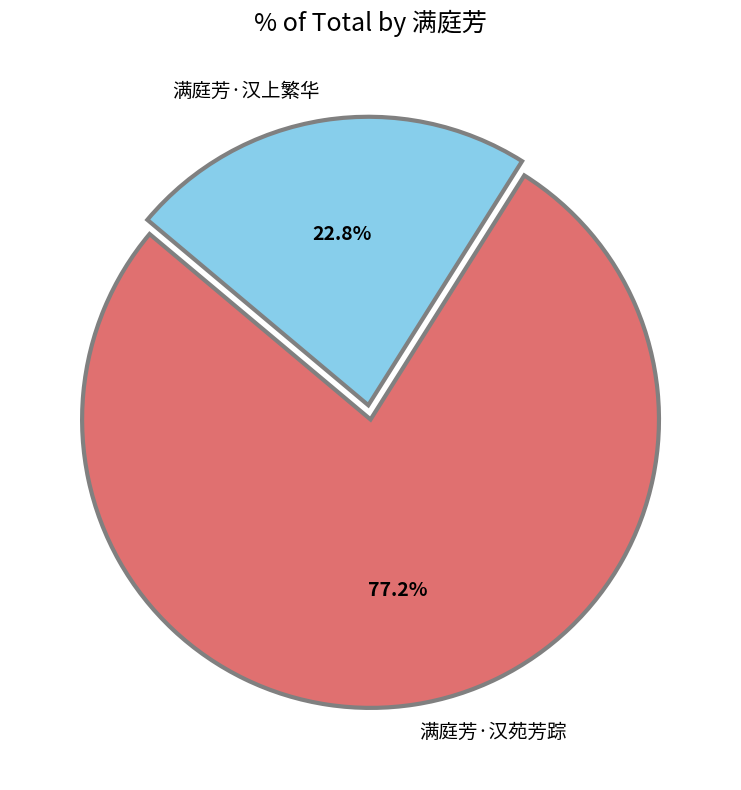

Which has a higher value, 满庭芳·汉苑芳踪 or 满庭芳·汉上繁华?

满庭芳·汉苑芳踪